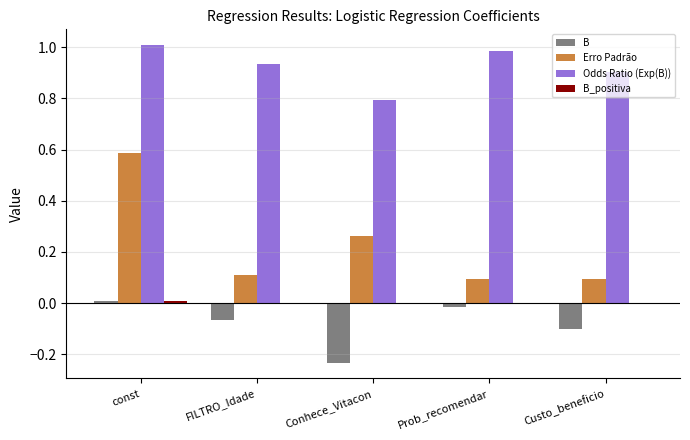

Which series changed the most between const and FILTRO_Idade?

Erro Padrão